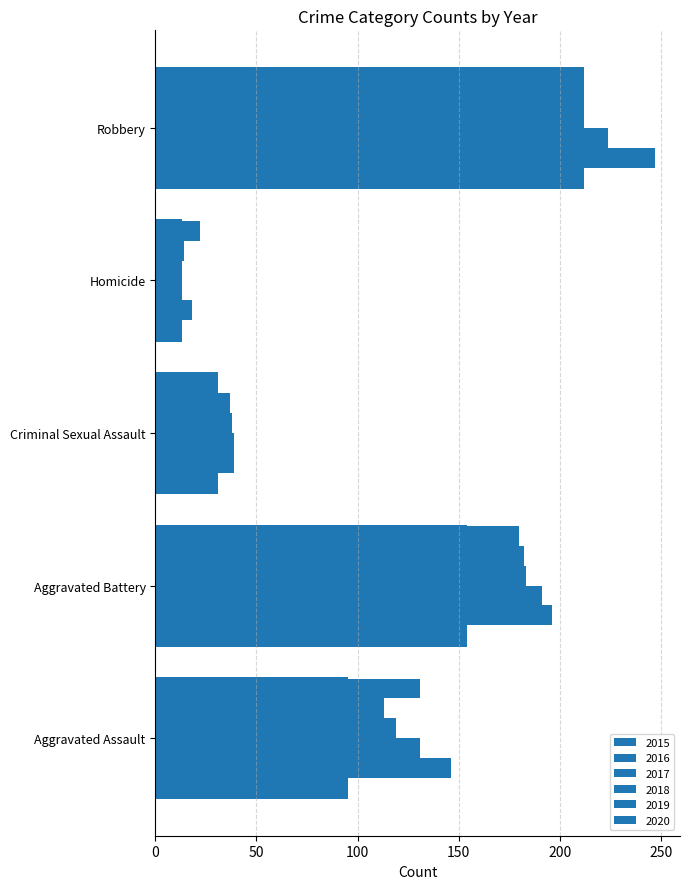

How many bars are there in total?

30